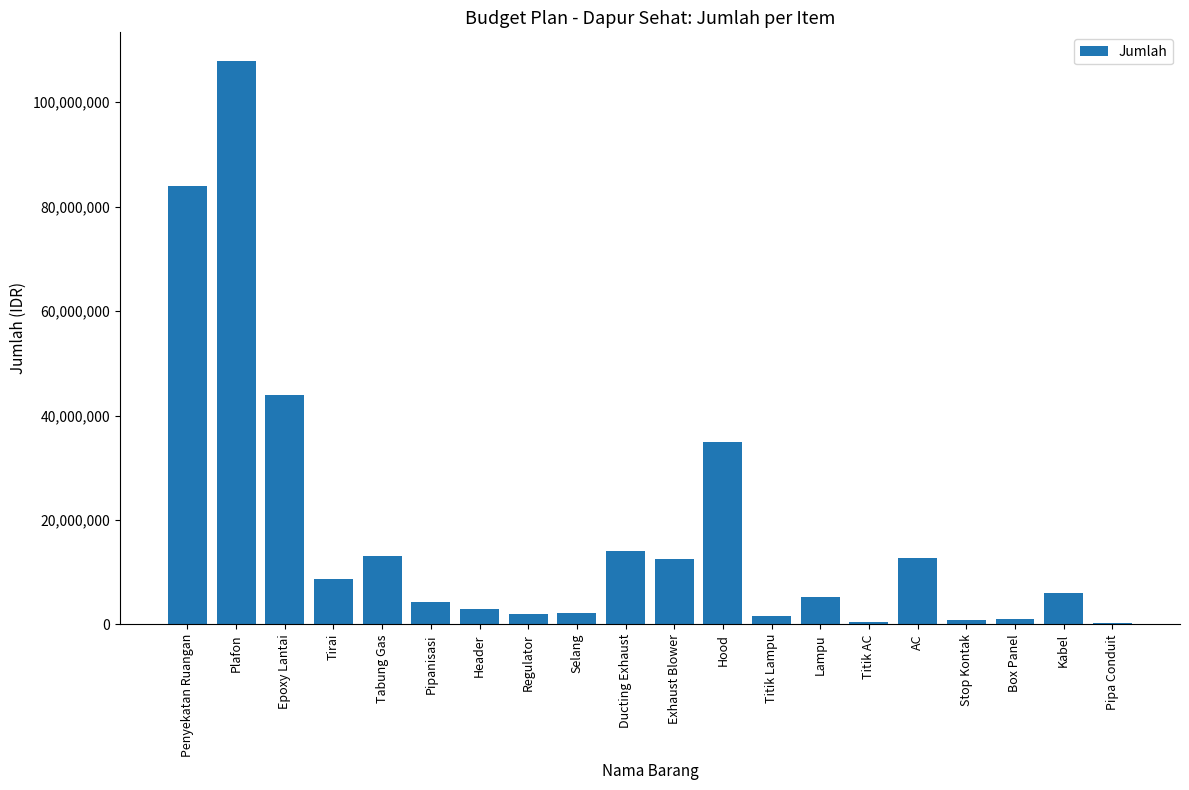

Which category has the highest value across all series?

Plafon